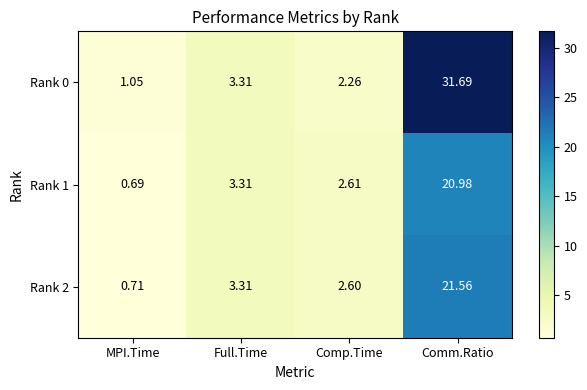

At which category is the sum across all series the highest?

Comm.Ratio